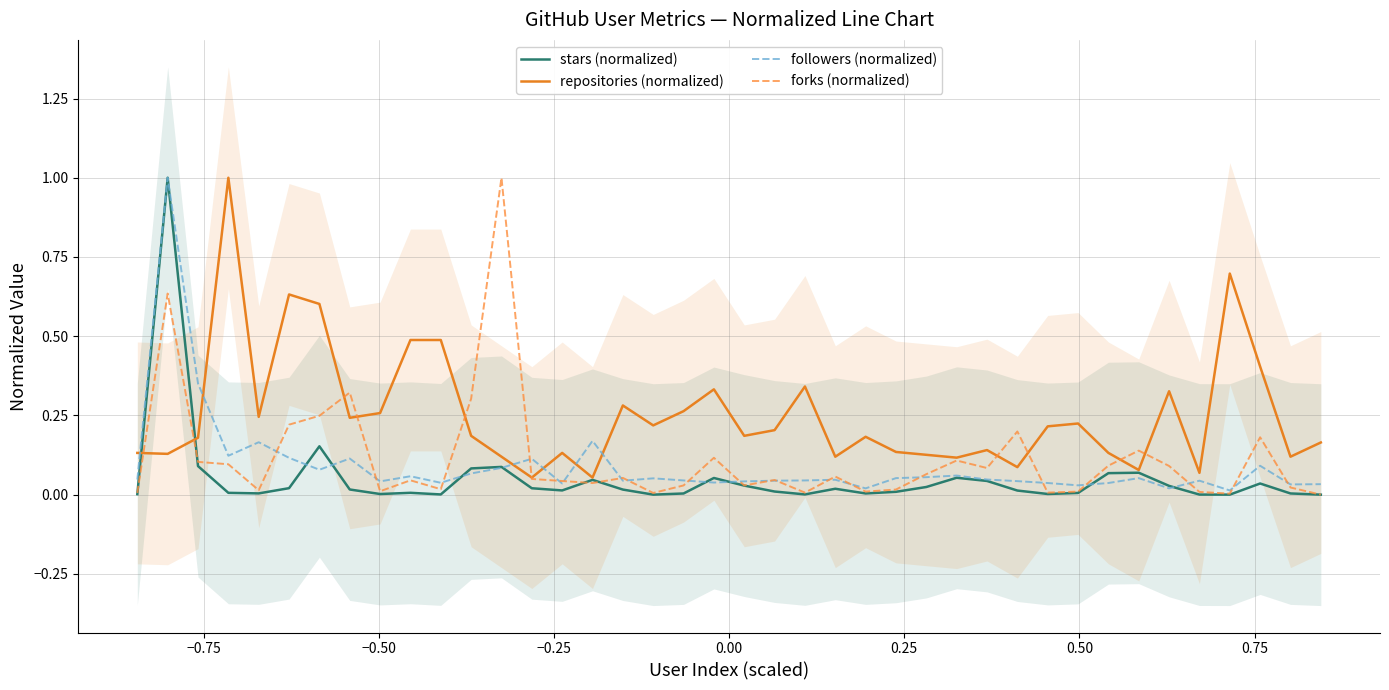

True or false: repositories (normalized) and followers (normalized) intersect in this chart.

True